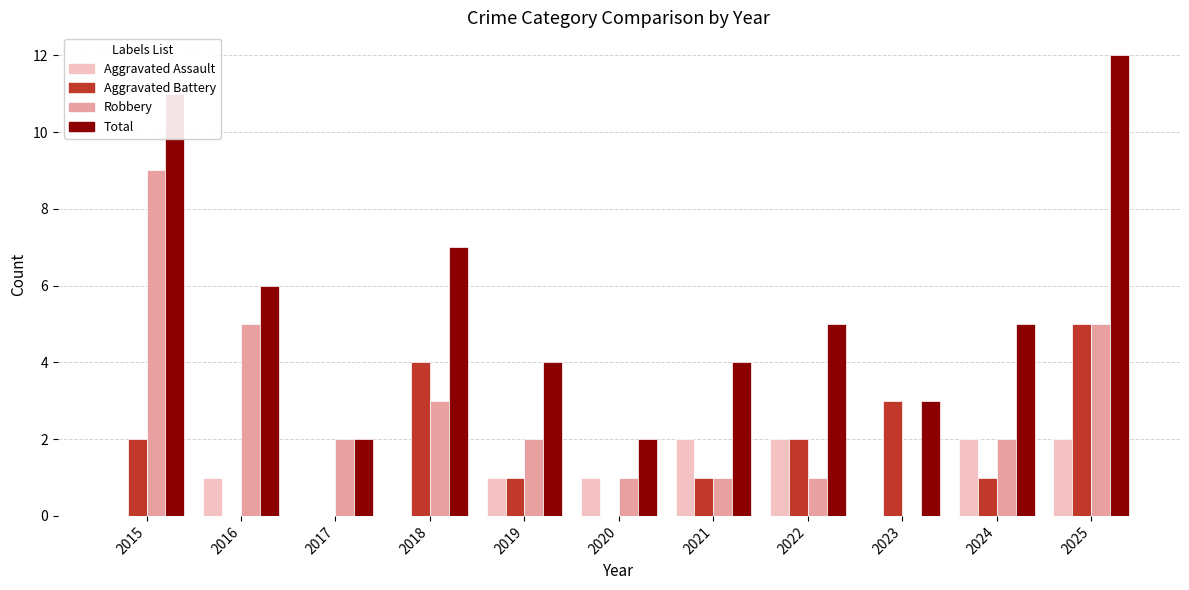

What is the difference between the Robbery values at 2025 and 2022?

4